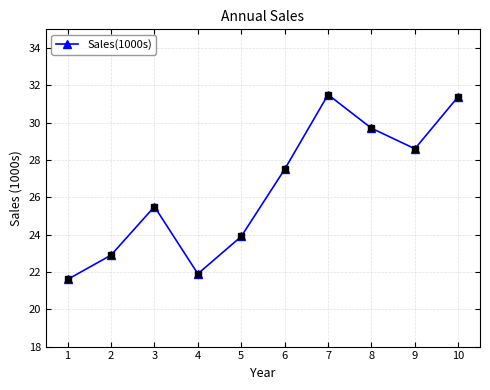

Reading left to right, extract all data points from this chart.

1=21.6	2=22.9	3=25.5	4=21.9	5=23.9	6=27.5	7=31.5	8=29.7	9=28.6	10=31.4